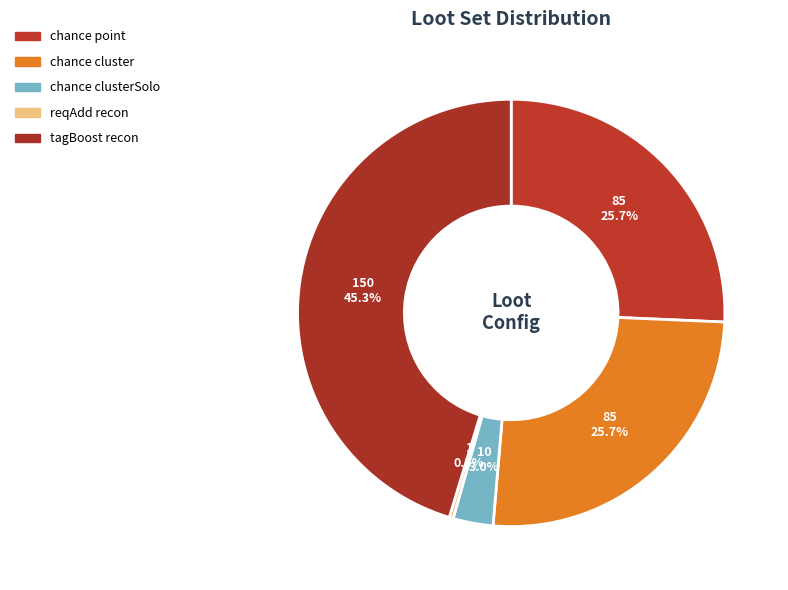

The chance point slice represents 26% of the pie. True or false?

True